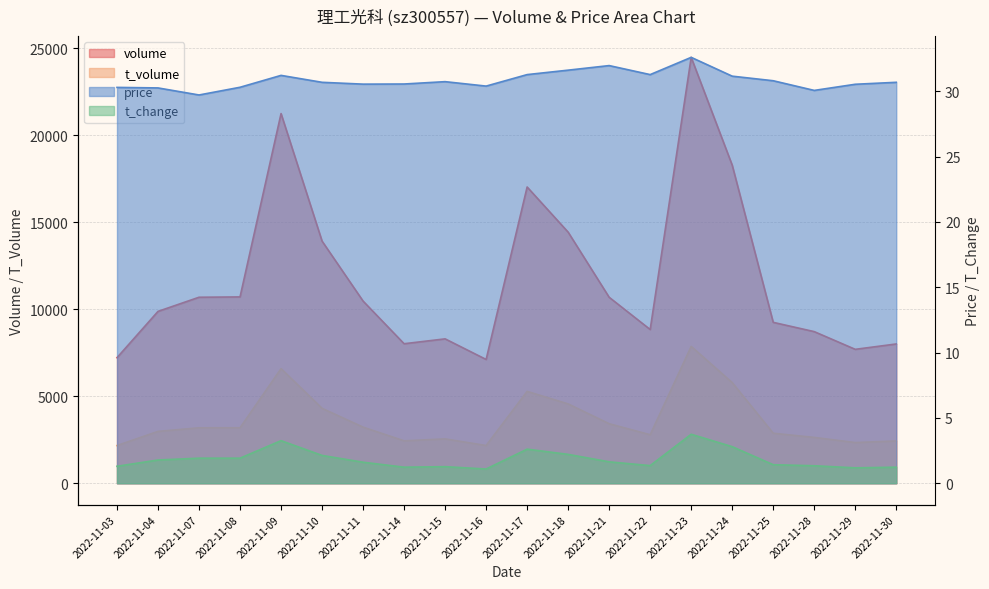

Reading left to right, transcribe all the data shown in this chart.

volume: 2022-11-03=7219.0	2022-11-04=9879.0	2022-11-07=10692.0	2022-11-08=10711.0	2022-11-09=21250.0	2022-11-10=13918.0	2022-11-11=10472.0	2022-11-14=8020.0	2022-11-15=8300.0	2022-11-16=7116.0	2022-11-17=17029.0	2022-11-18=14433.0	2022-11-21=10690.0	2022-11-22=8837.0	2022-11-23=24481.0	2022-11-24=18284.0	2022-11-25=9249.0	2022-11-28=8716.0	2022-11-29=7698.0	2022-11-30=8007.0
t_volume: 2022-11-03=2168.0	2022-11-04=2981.0	2022-11-07=3188.0	2022-11-08=3190.0	2022-11-09=6587.0	2022-11-10=4306.0	2022-11-11=3225.0	2022-11-14=2439.0	2022-11-15=2550.0	2022-11-16=2169.0	2022-11-17=5281.0	2022-11-18=4560.0	2022-11-21=3421.0	2022-11-22=2789.0	2022-11-23=7866.0	2022-11-24=5784.0	2022-11-25=2875.0	2022-11-28=2635.0	2022-11-29=2339.0	2022-11-30=2432.0
price: 2022-11-03=30.3	2022-11-04=30.3	2022-11-07=29.7	2022-11-08=30.3	2022-11-09=31.2	2022-11-10=30.7	2022-11-11=30.6	2022-11-14=30.6	2022-11-15=30.7	2022-11-16=30.4	2022-11-17=31.3	2022-11-18=31.6	2022-11-21=32.0	2022-11-22=31.3	2022-11-23=32.6	2022-11-24=31.2	2022-11-25=30.8	2022-11-28=30.1	2022-11-29=30.5	2022-11-30=30.7
t_change: 2022-11-03=1.3	2022-11-04=1.8	2022-11-07=1.9	2022-11-08=1.9	2022-11-09=3.3	2022-11-10=2.1	2022-11-11=1.6	2022-11-14=1.2	2022-11-15=1.3	2022-11-16=1.1	2022-11-17=2.6	2022-11-18=2.2	2022-11-21=1.6	2022-11-22=1.4	2022-11-23=3.8	2022-11-24=2.8	2022-11-25=1.4	2022-11-28=1.3	2022-11-29=1.2	2022-11-30=1.2